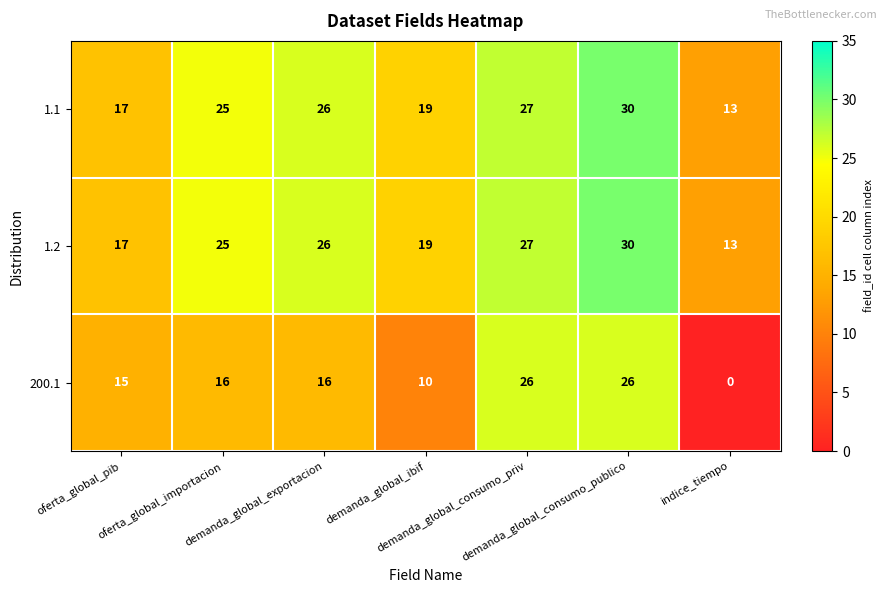

What is the difference between the maximum and second lowest values in the 200.1 series?

16